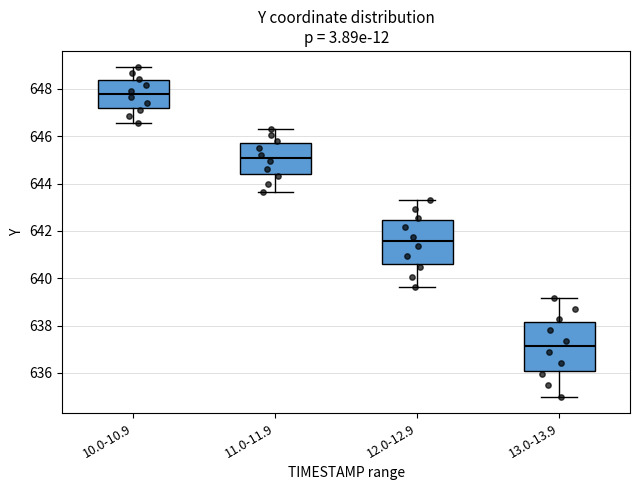

Reading left to right, read every box against the y-axis: the position of its median line, the range the box covers, and the ends of its whiskers. The values are not printed on the chart, so give them approximately, as read against the axis.

10.0-10.9: median 647.8, box 647.2 to 648.4, whiskers 646.6 to 649.0
11.0-11.9: median 645.0, box 644.4 to 645.8, whiskers 643.6 to 646.4
12.0-12.9: median 641.6, box 640.6 to 642.4, whiskers 639.6 to 643.4
13.0-13.9: median 637.2, box 636.0 to 638.2, whiskers 635.0 to 639.2